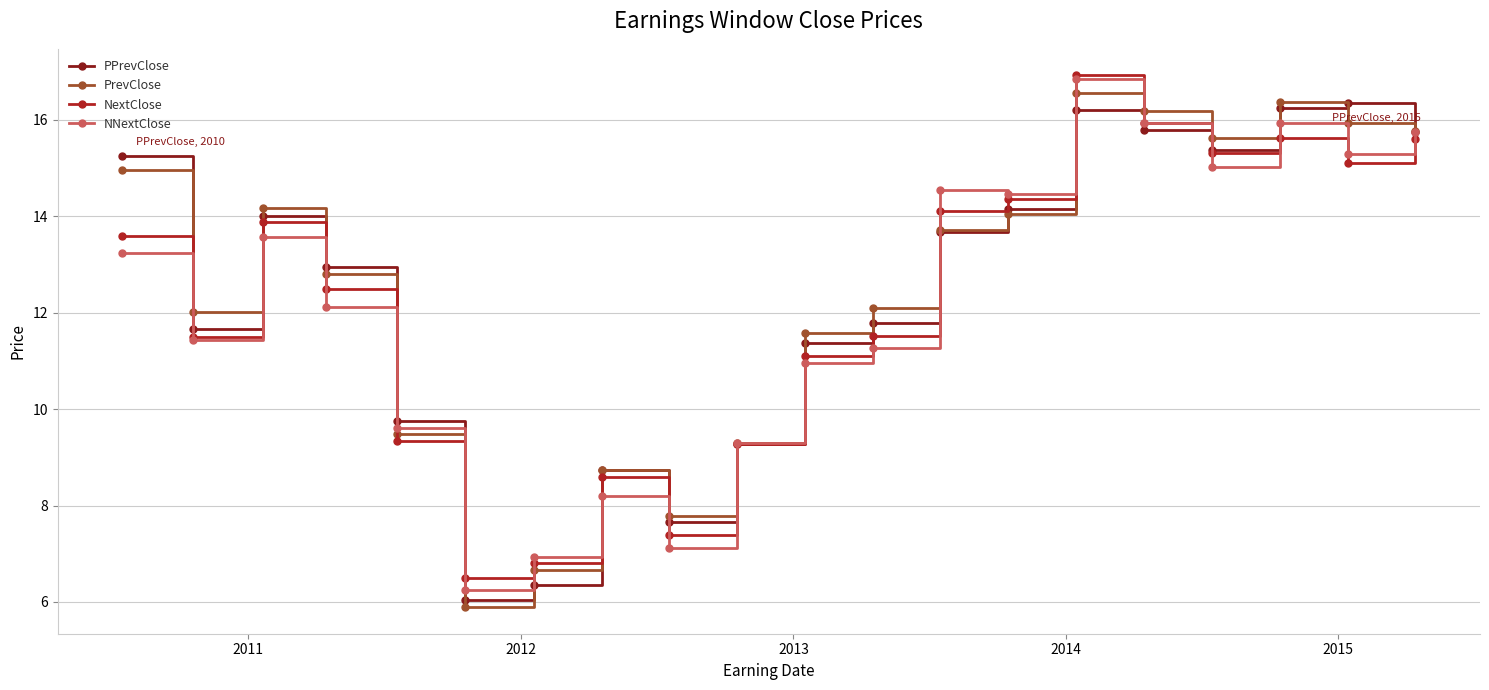

How many lines are shown in the chart?

4